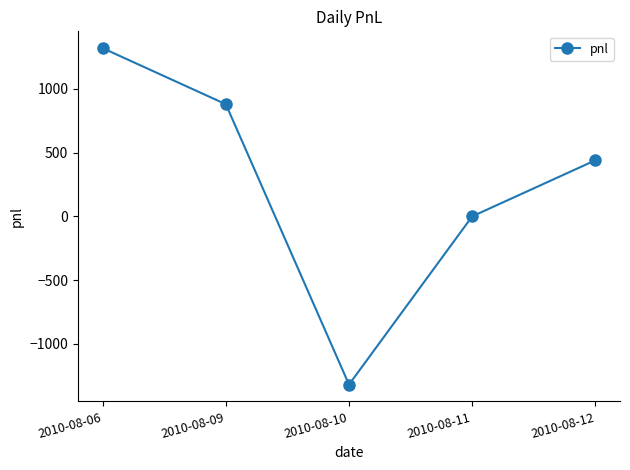

Rank the categories by value from lowest to highest.

2010-08-10, 2010-08-11, 2010-08-12, 2010-08-09, 2010-08-06